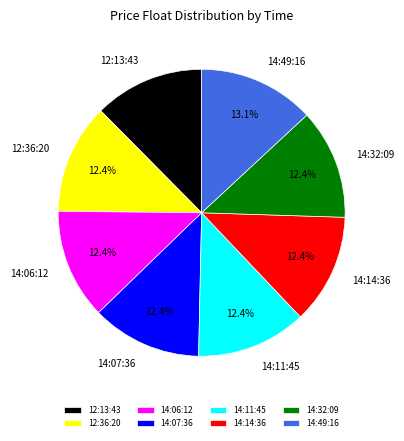

Does 14:07:36 account for over 50% of the chart?

No